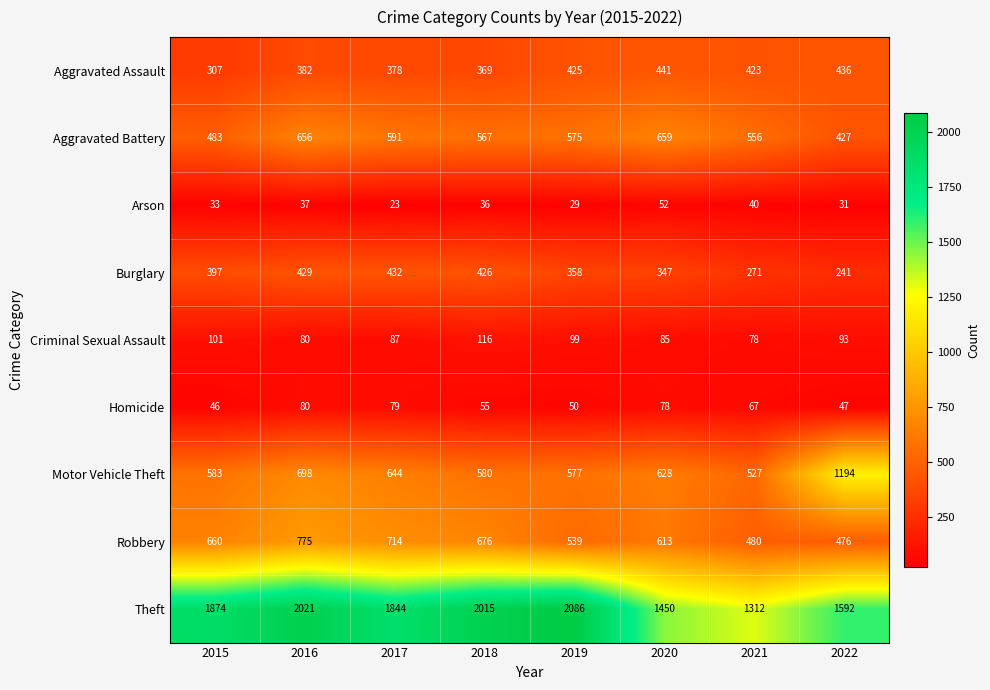

Is it true that Arson equals 60 at 2016?

False